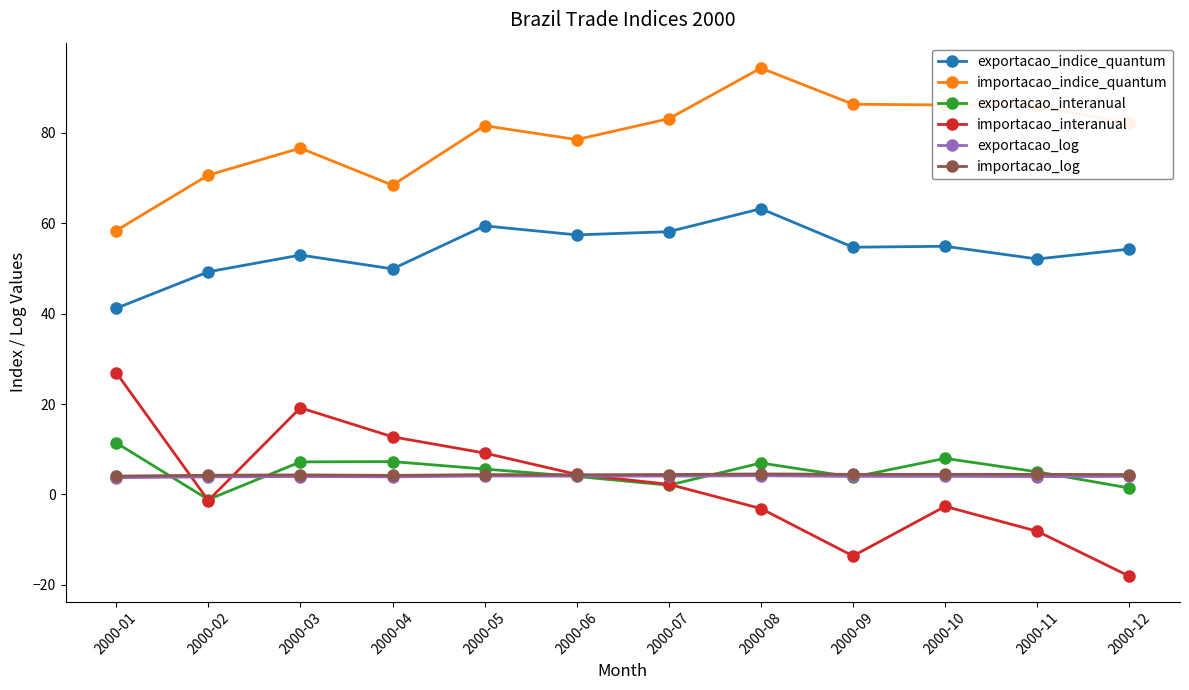

What is the sum of all exportacao_interanual values?

61.7